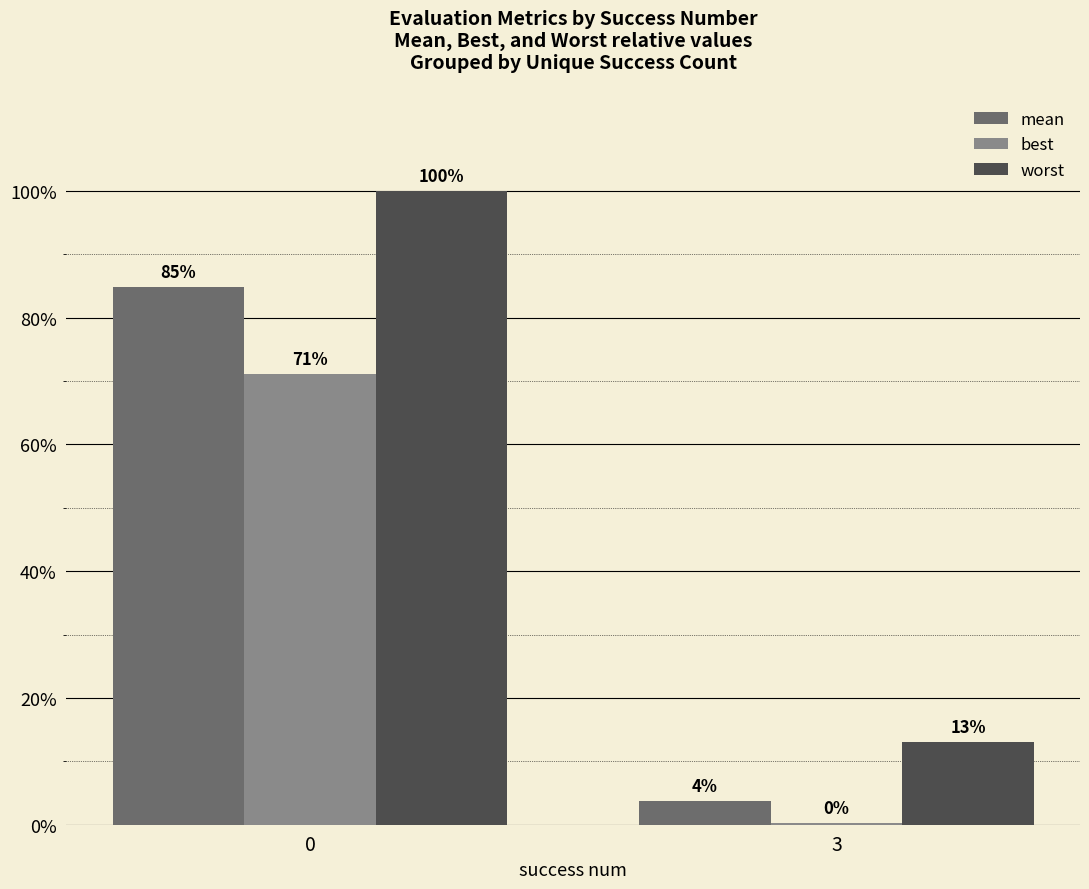

What is the greatest value displayed?

100.0